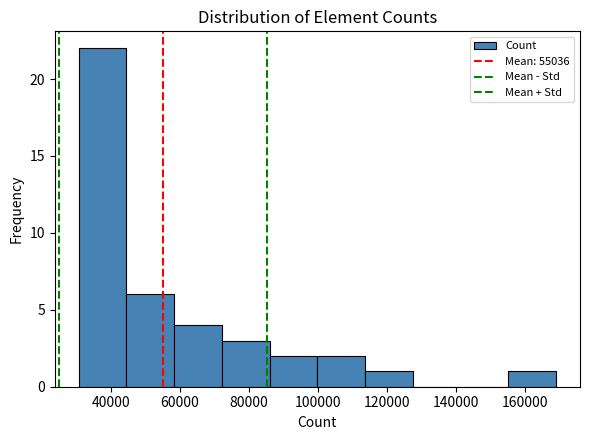

Reading left to right, transcribe this chart: for each bar, give the range it covers on the x-axis and its height. Neither the bar edges nor the heights are printed on the chart, so give them approximately, as read against the axes.

30000 to 44000: 22
44000 to 58000: 6
58000 to 72000: 4
72000 to 86000: 3
86000 to 100000: 2
100000 to 114000: 2
114000 to 128000: 1
128000 to 142000: 0
142000 to 156000: 0
156000 to 168000: 1